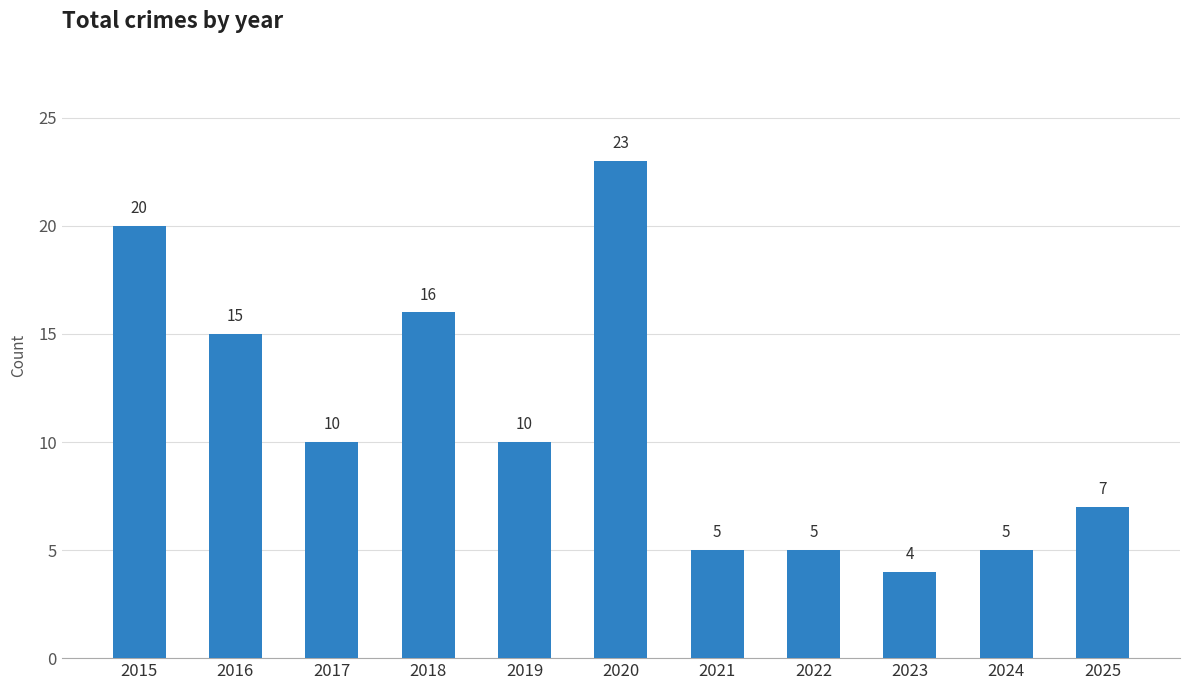

Which category has the lowest value across all series?

2023